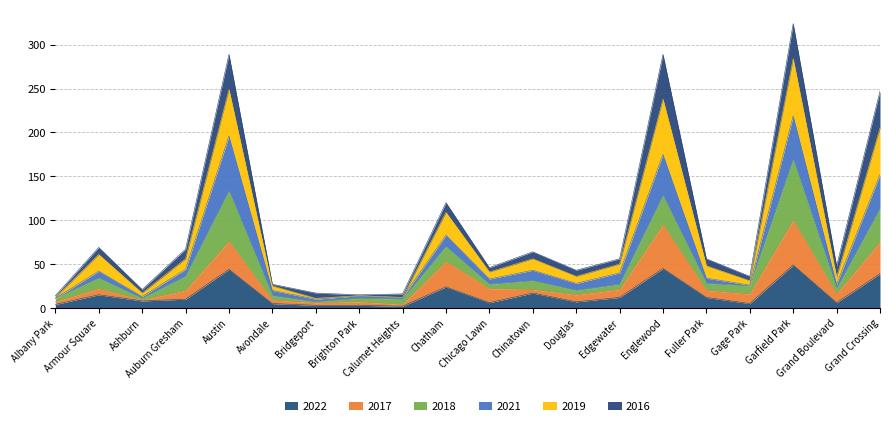

What is the label of the 18th point from the left?

Garfield Park